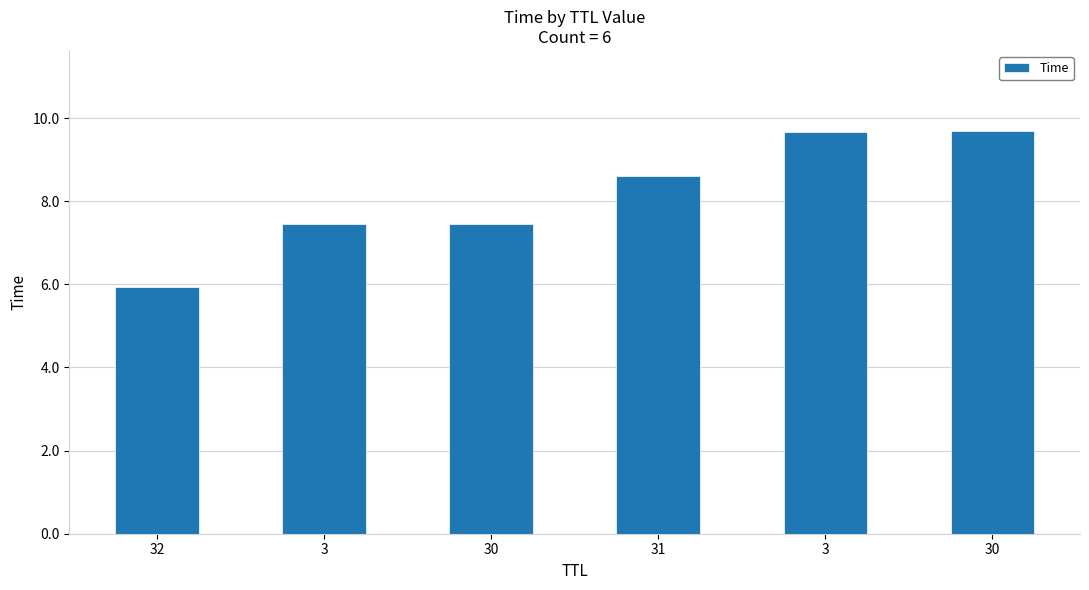

How many bars are there in total?

6